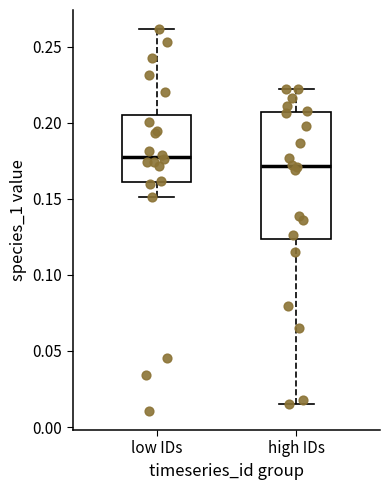

Where does the median line of the box for high IDs sit on the y-axis? The values are not printed on the chart, so give them approximately, as read against the axis.

0.170